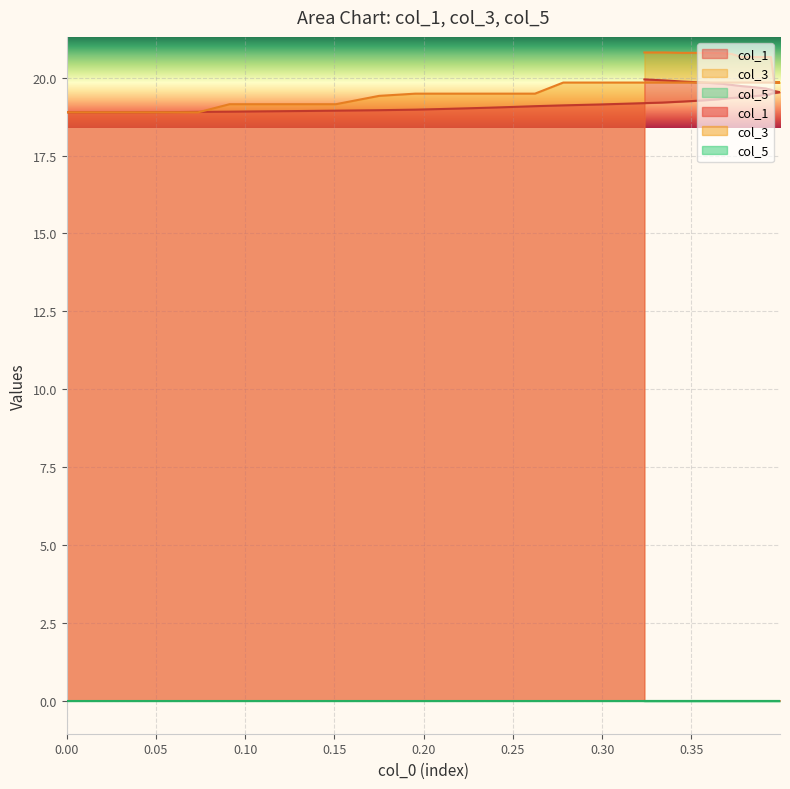

The value of col_3 at 21 is 4.5. True or false?

False